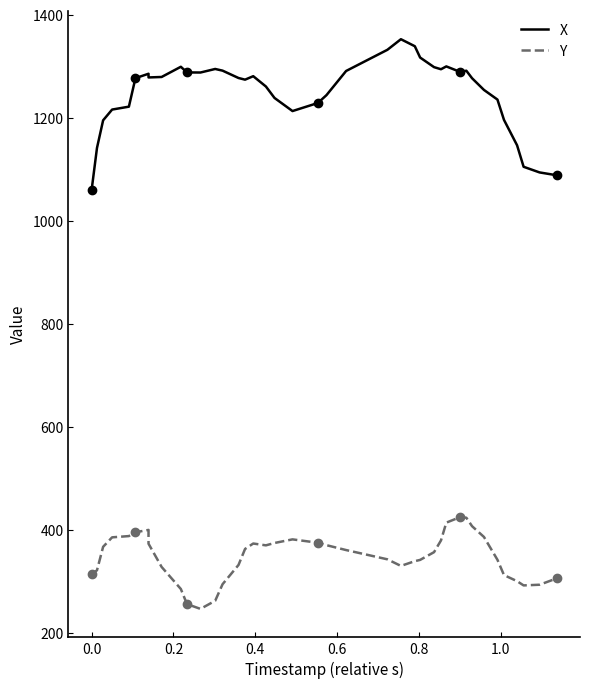

What is the value of the X point at the 32nd from the left?

1292.1